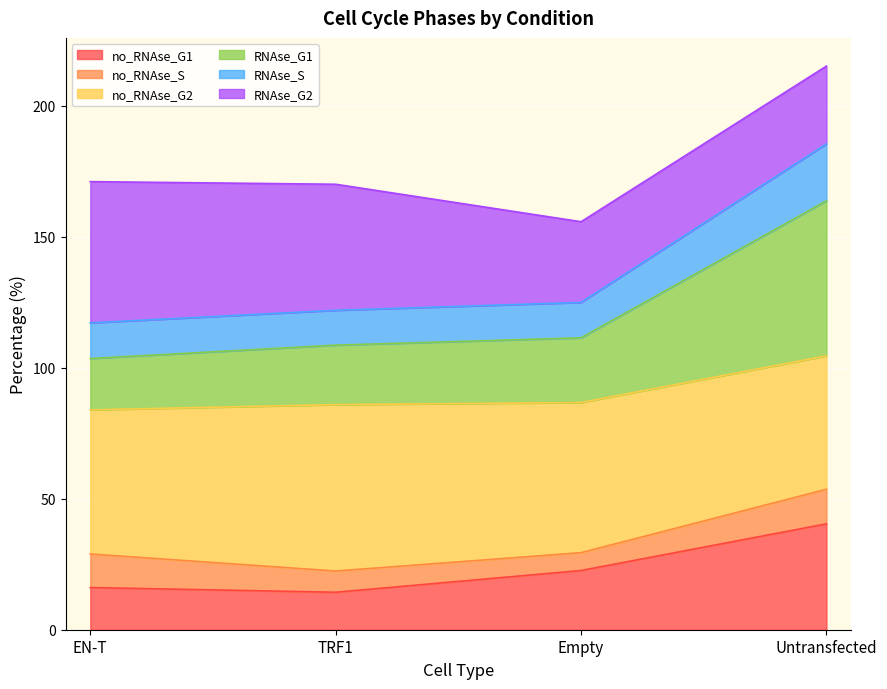

What is the total value across all series at Empty?

155.7